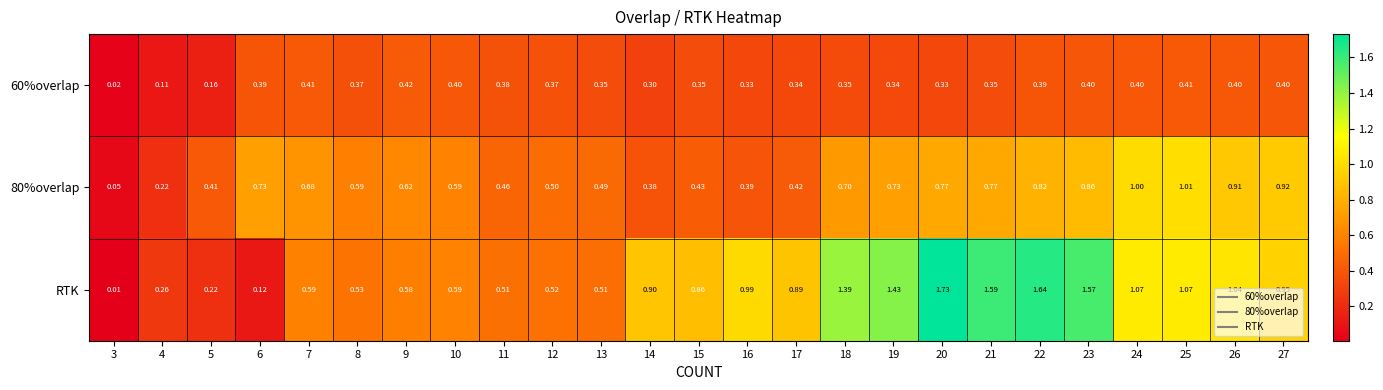

Which series has the widest spread of values?

RTK